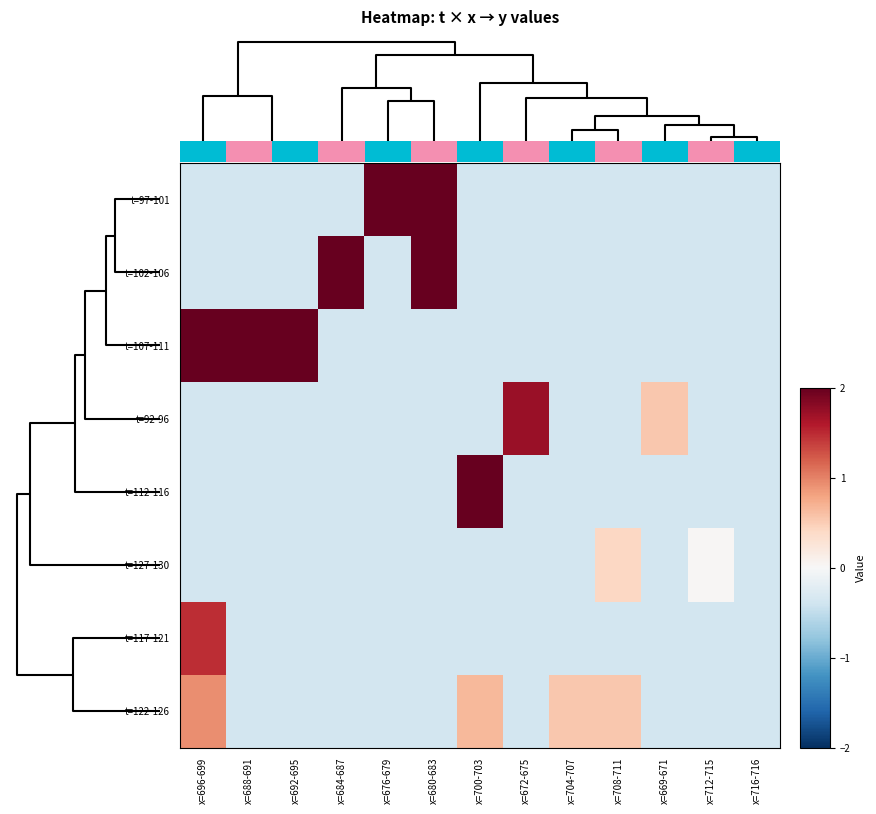

What is the difference between the second highest and minimum values in the t=102-106 series?

2.4